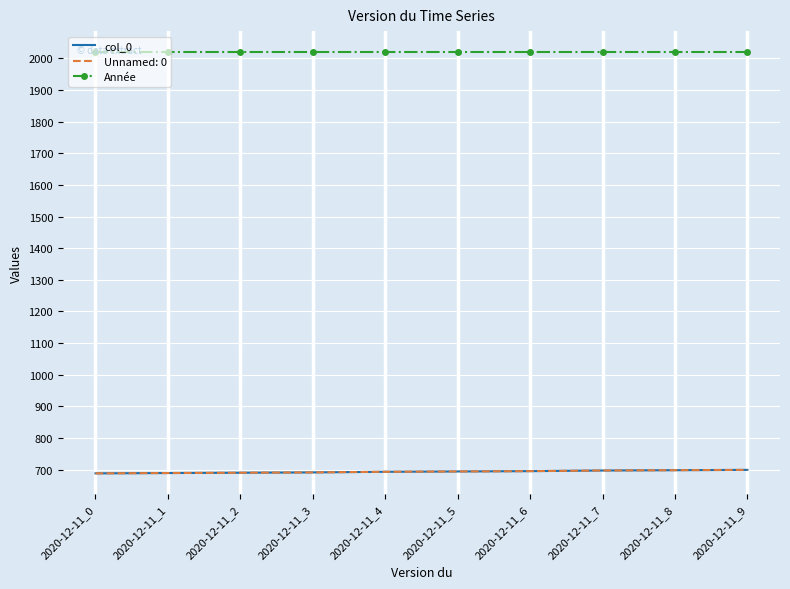

The value of col_0 at 2020-12-11_0 is 1030. True or false?

False